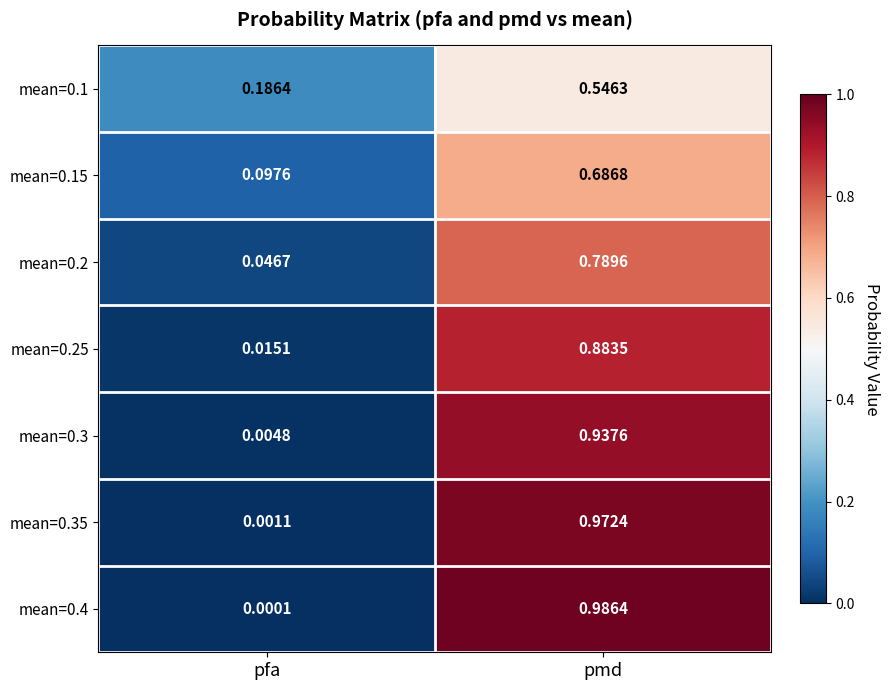

Which series has the largest total across all categories?

mean=0.4